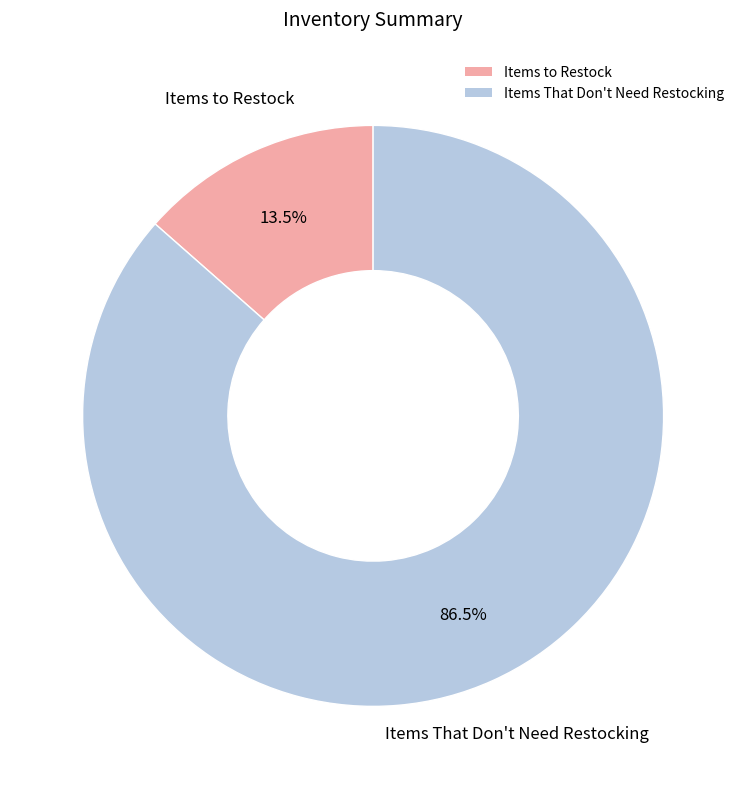

Count the number of slices in the pie.

2